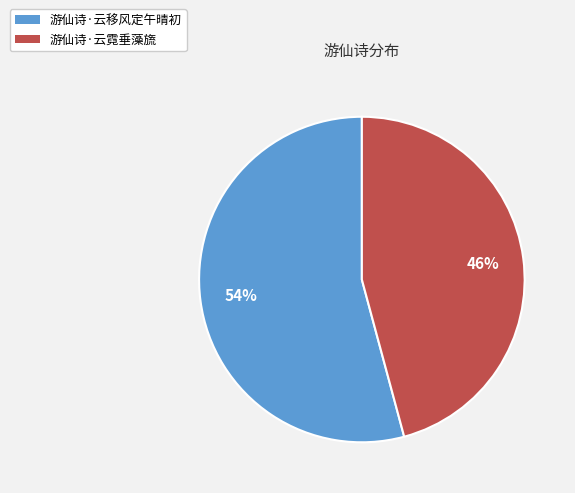

Is the sum of 游仙诗·云霓垂藻旒 and 游仙诗·云移风定午晴初 greater than half?

Yes